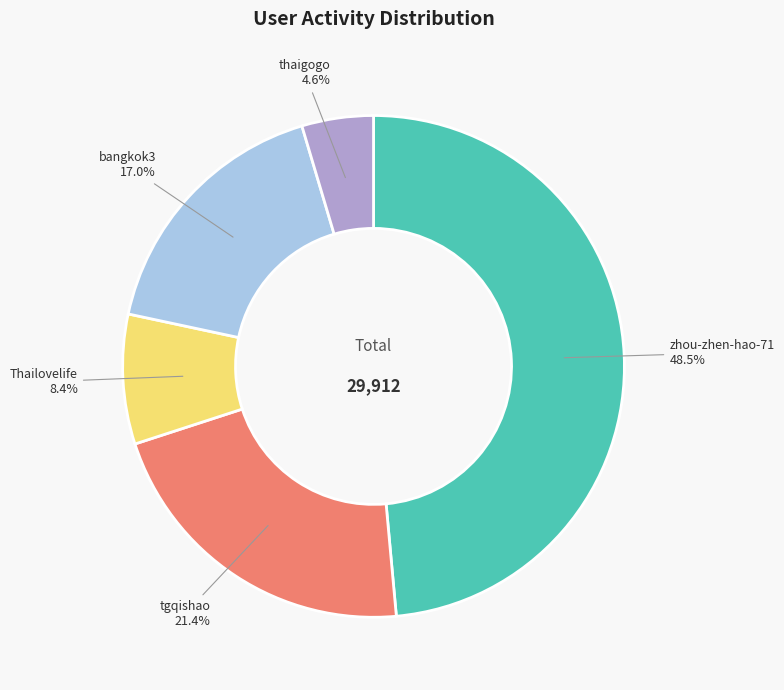

How many segments does this pie chart have?

5